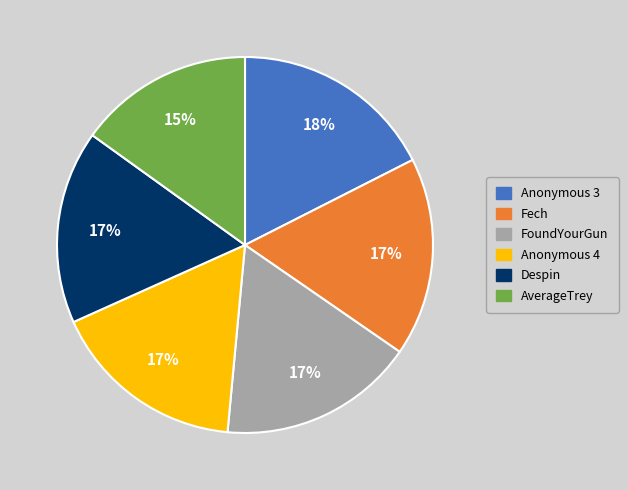

To the nearest percent, what percentage of the pie is Anonymous 3?

18%